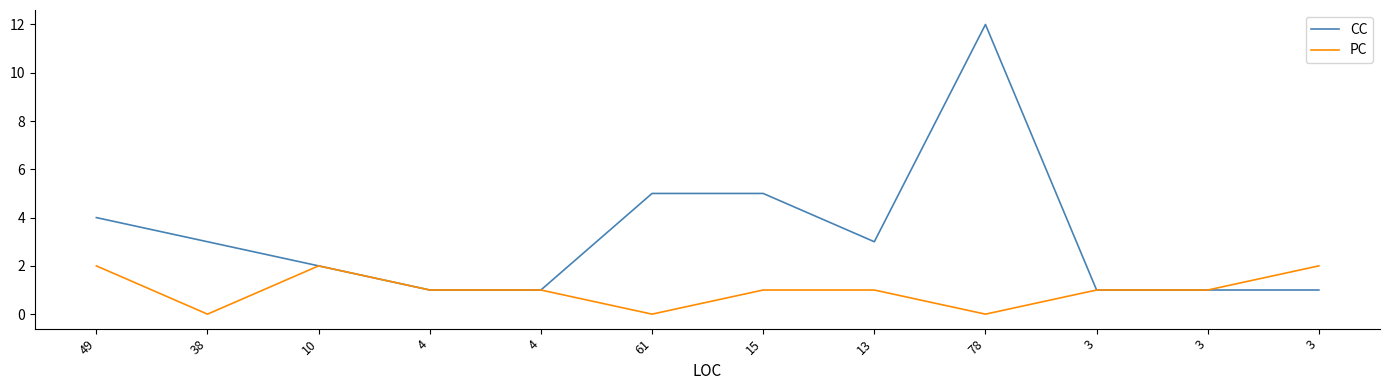

Where is the first local maximum for CC?

78